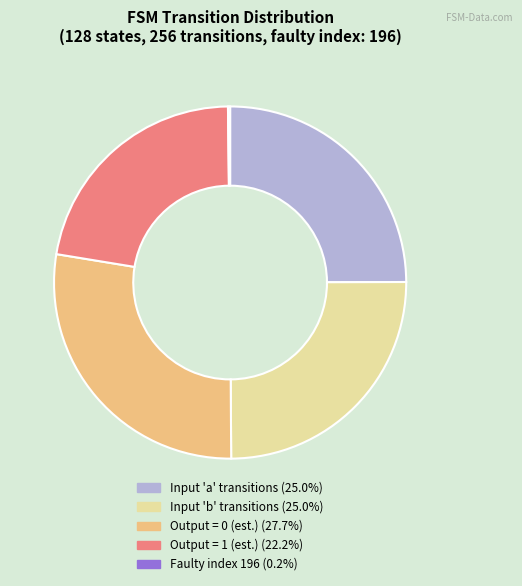

Does any single category account for the majority?

No